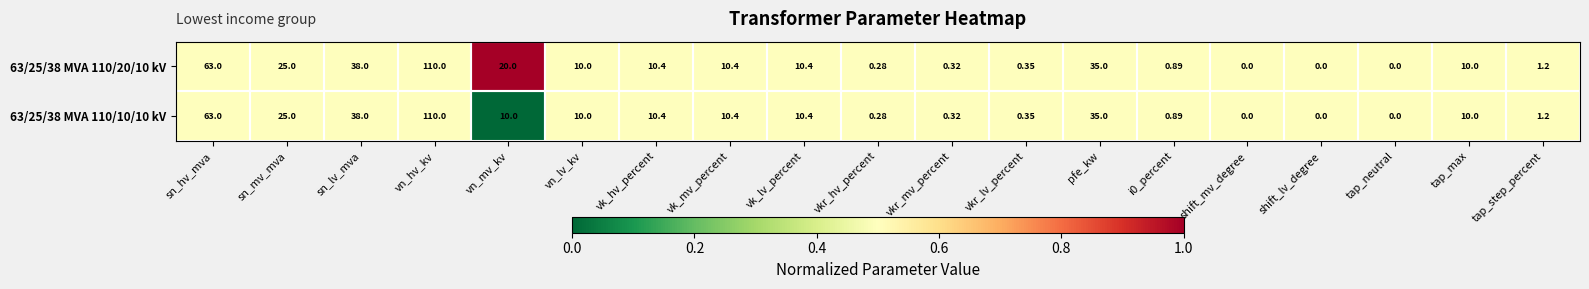

At which category is the sum across all series the highest?

vn_hv_kv